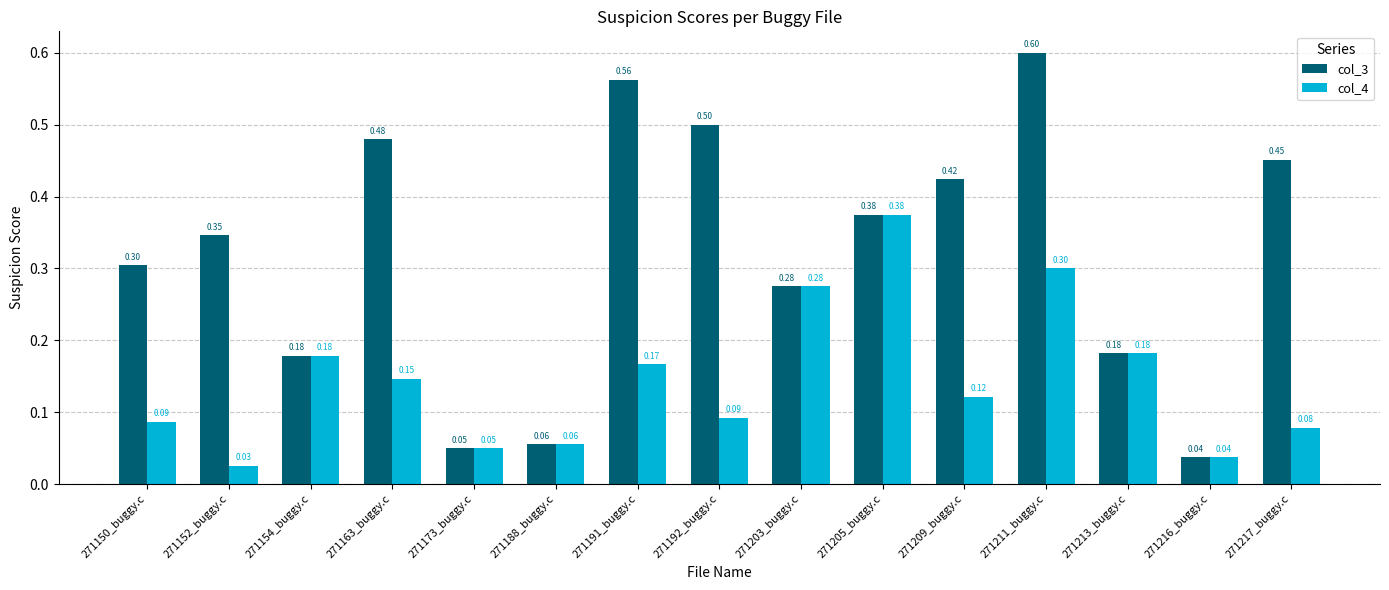

What is the sum of all col_4 values?

2.2